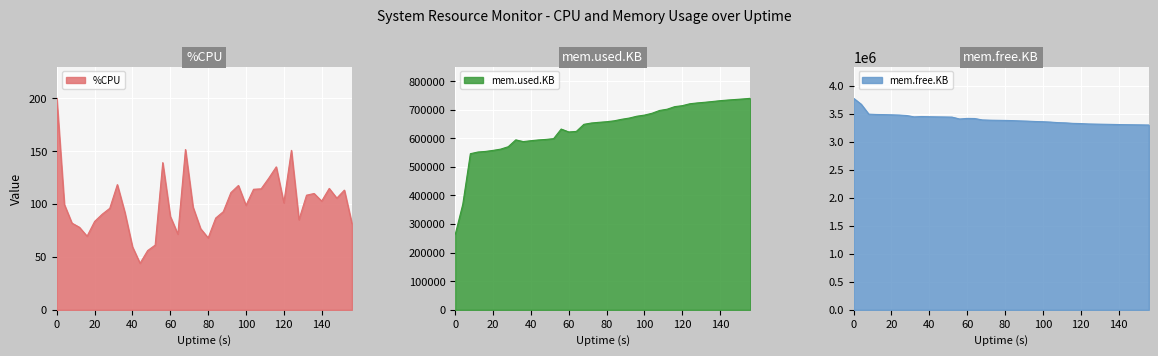

What are all the series names shown in the legend?

%CPU, mem.used.KB, mem.free.KB